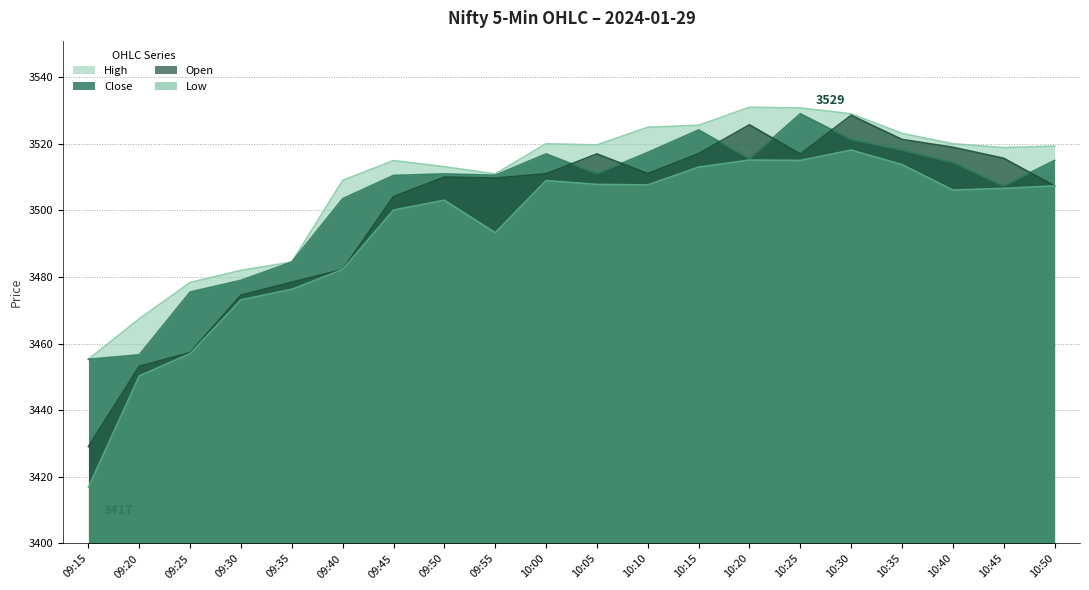

What is the average value of the High series?

3508.9